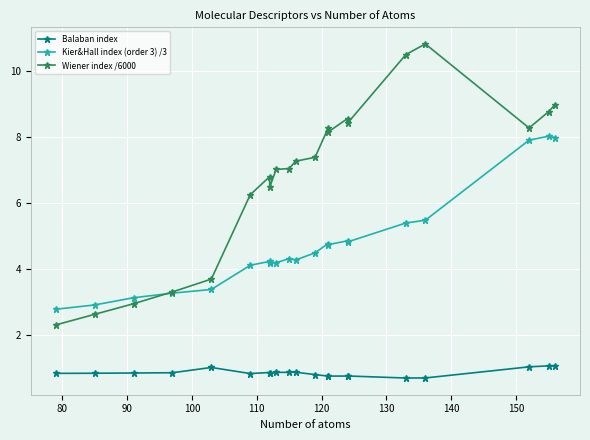

Between 150 and 90, which is larger?

150